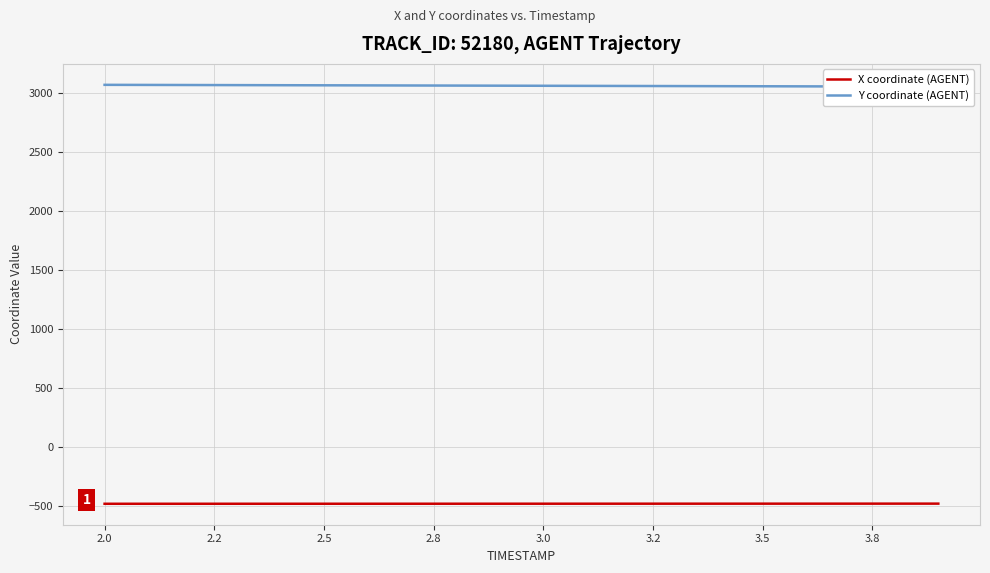

The value of X coordinate (AGENT) at 3.0 is -480.0. True or false?

True